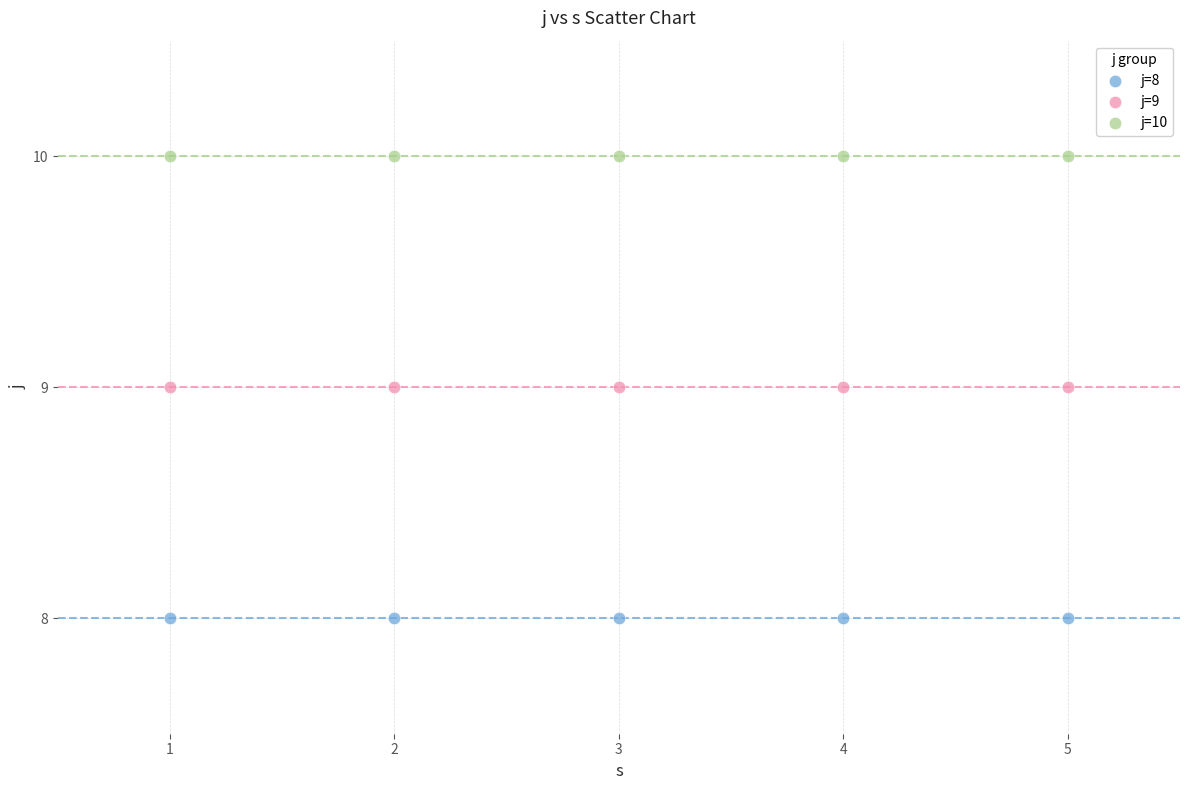

Which series reaches the maximum Y coordinate?

j=10